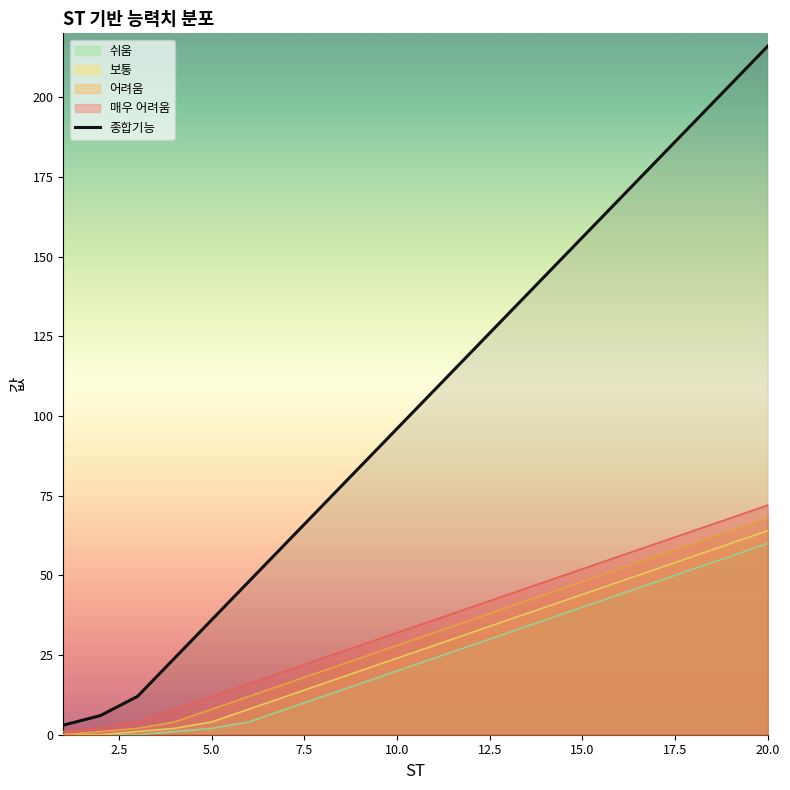

How many lines are shown in the chart?

5